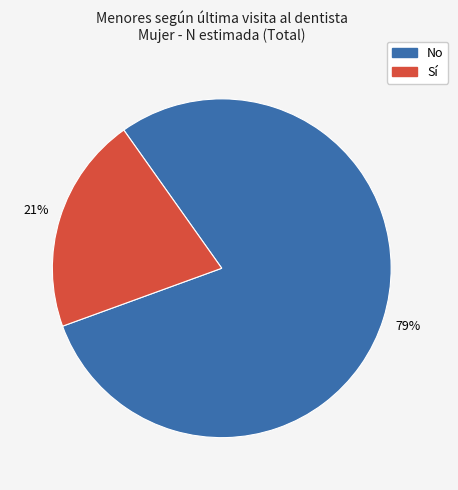

How many segments does this pie chart have?

2